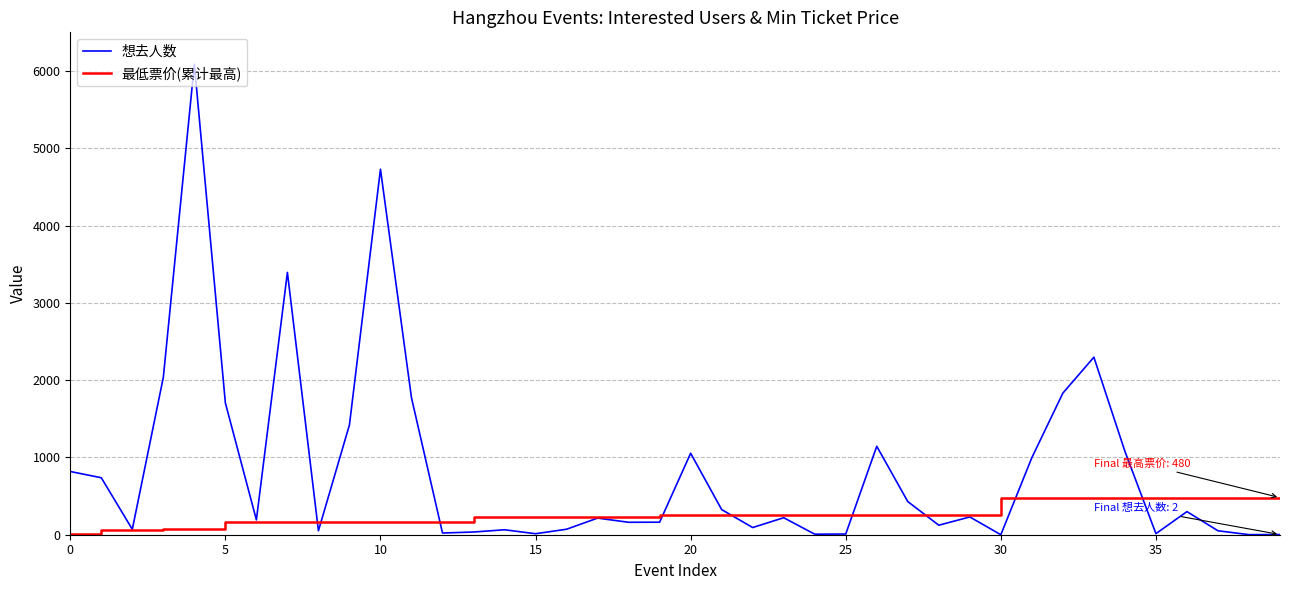

What is the maximum value shown in the chart?

6087